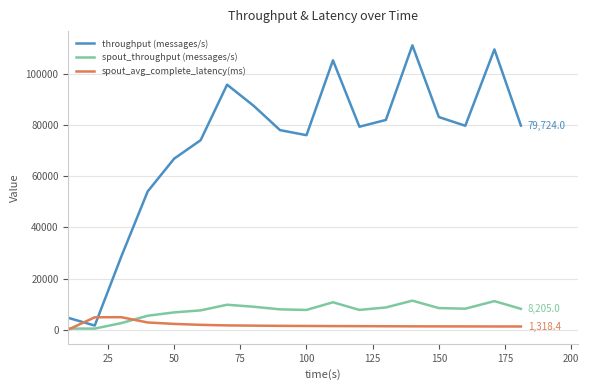

Which series has the widest spread of values?

throughput (messages/s)